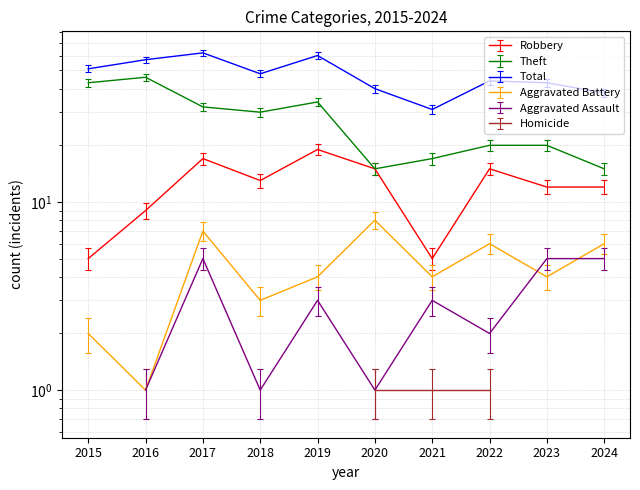

Where does the Total series first go above 48?

2015